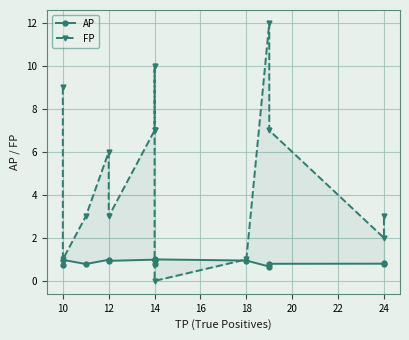

How many interior local peaks does the AP series have?

4